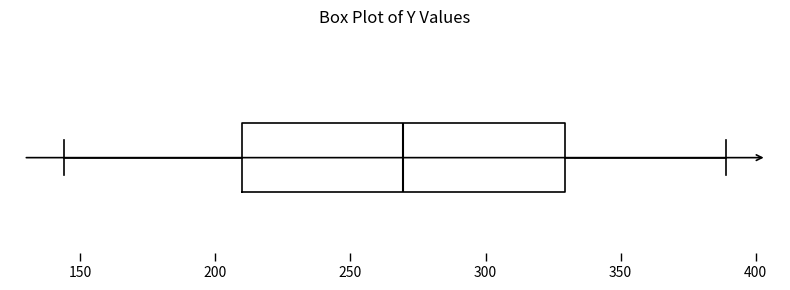

Transcribe this box plot: give where the median line is, the range the box spans, and where the two whiskers end, as read against the x-axis. The values are not printed on the chart, so give them approximately, as read against the axis.

median 270, box 210 to 330, whiskers 145 to 390